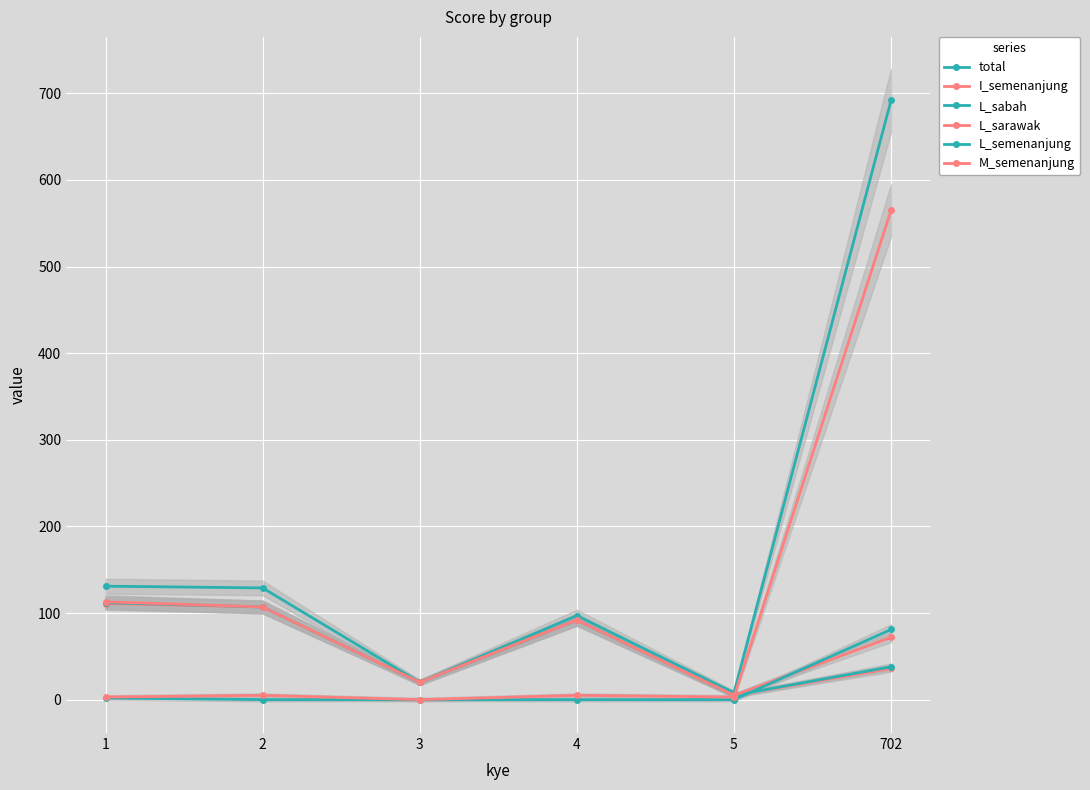

Which label corresponds to the largest value in the chart?

702